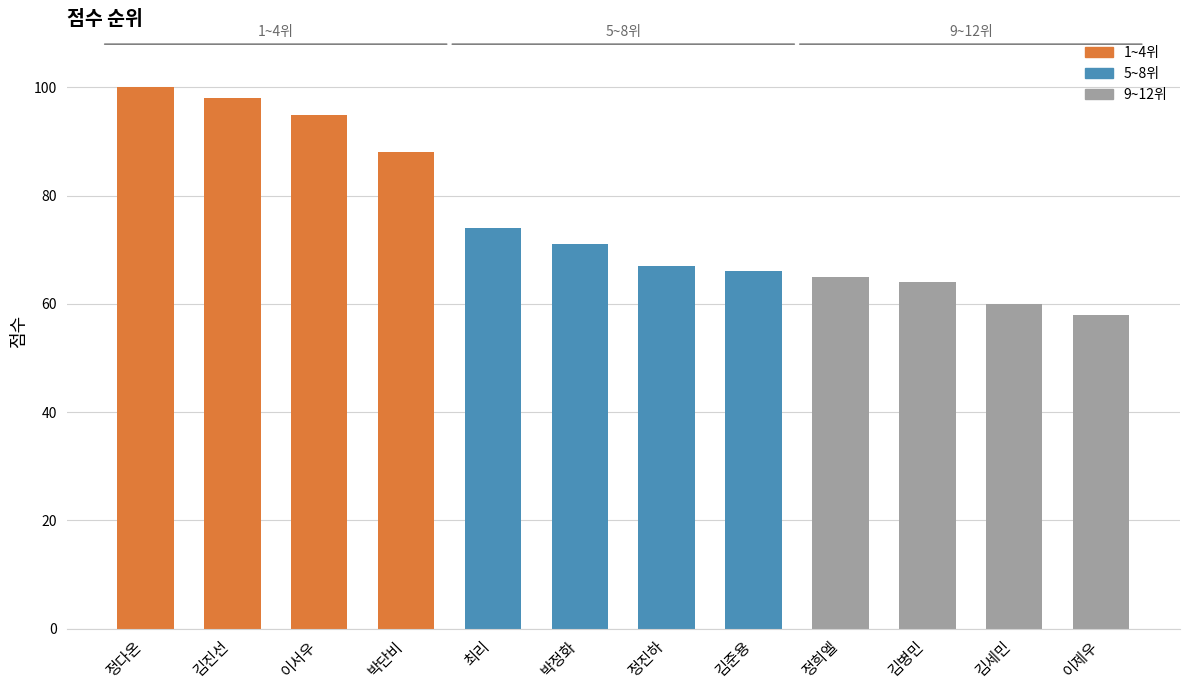

Which has a higher value, 최리 or 김준용?

최리